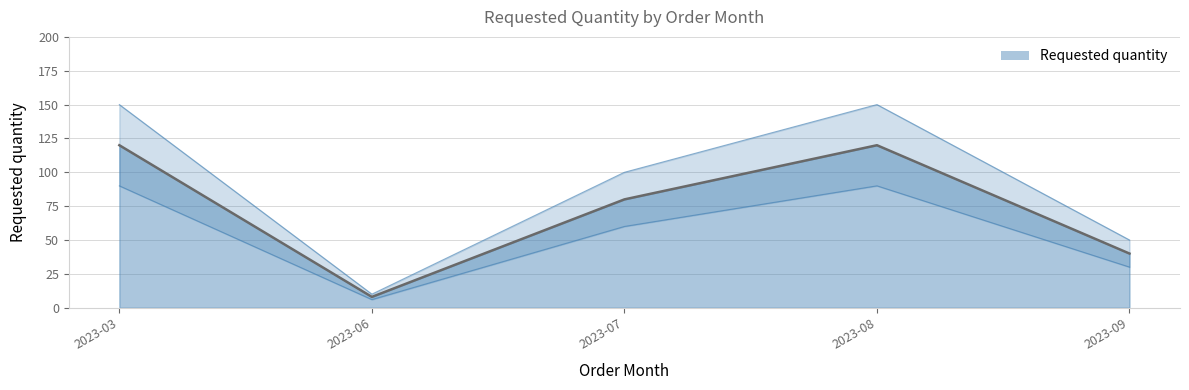

What is the value of the 4th point from the left?

120